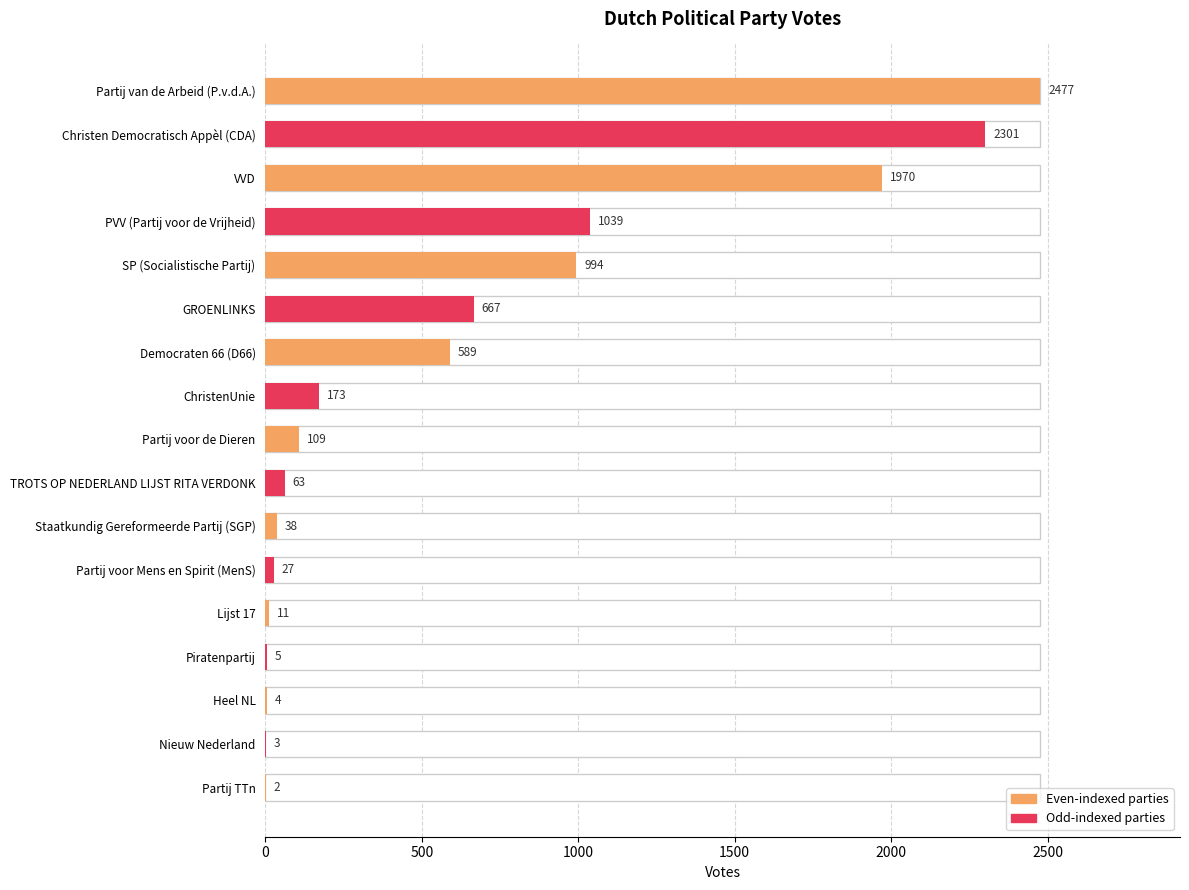

The value at Lijst 17 is 11. True or false?

True